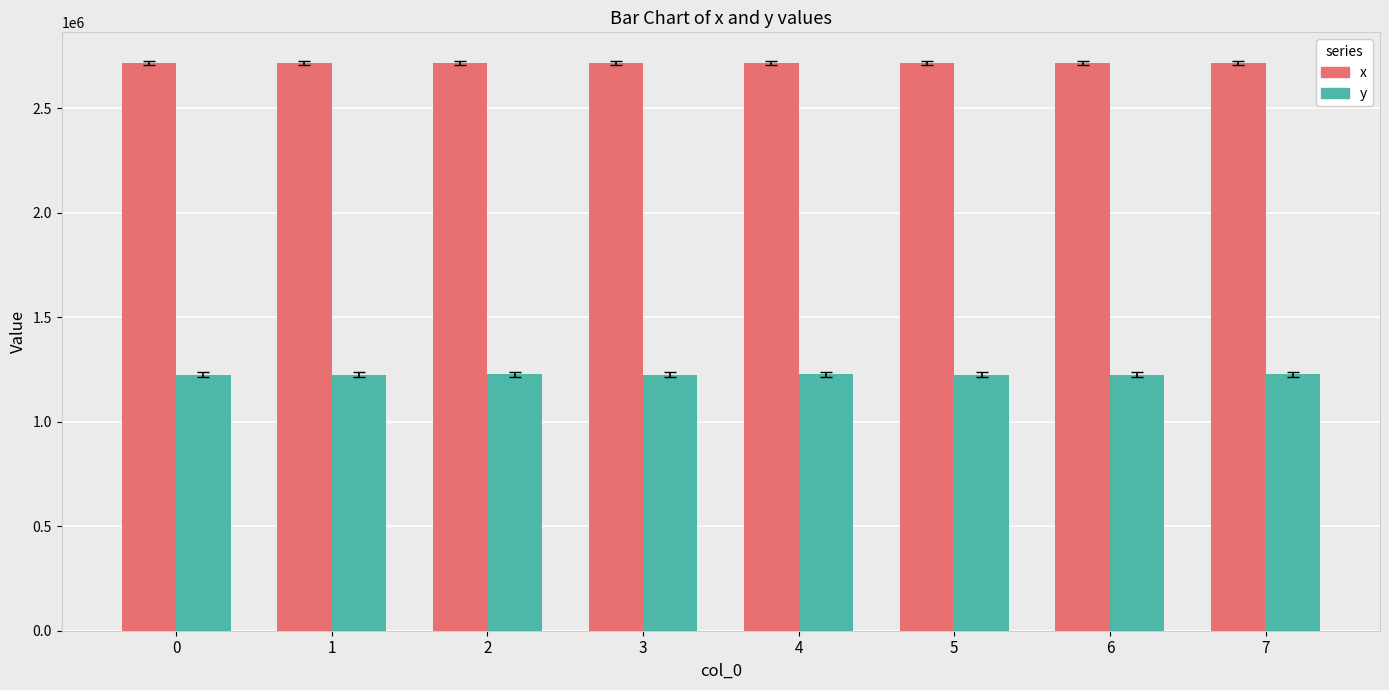

What is the total value across all series at 0?

3943673.5